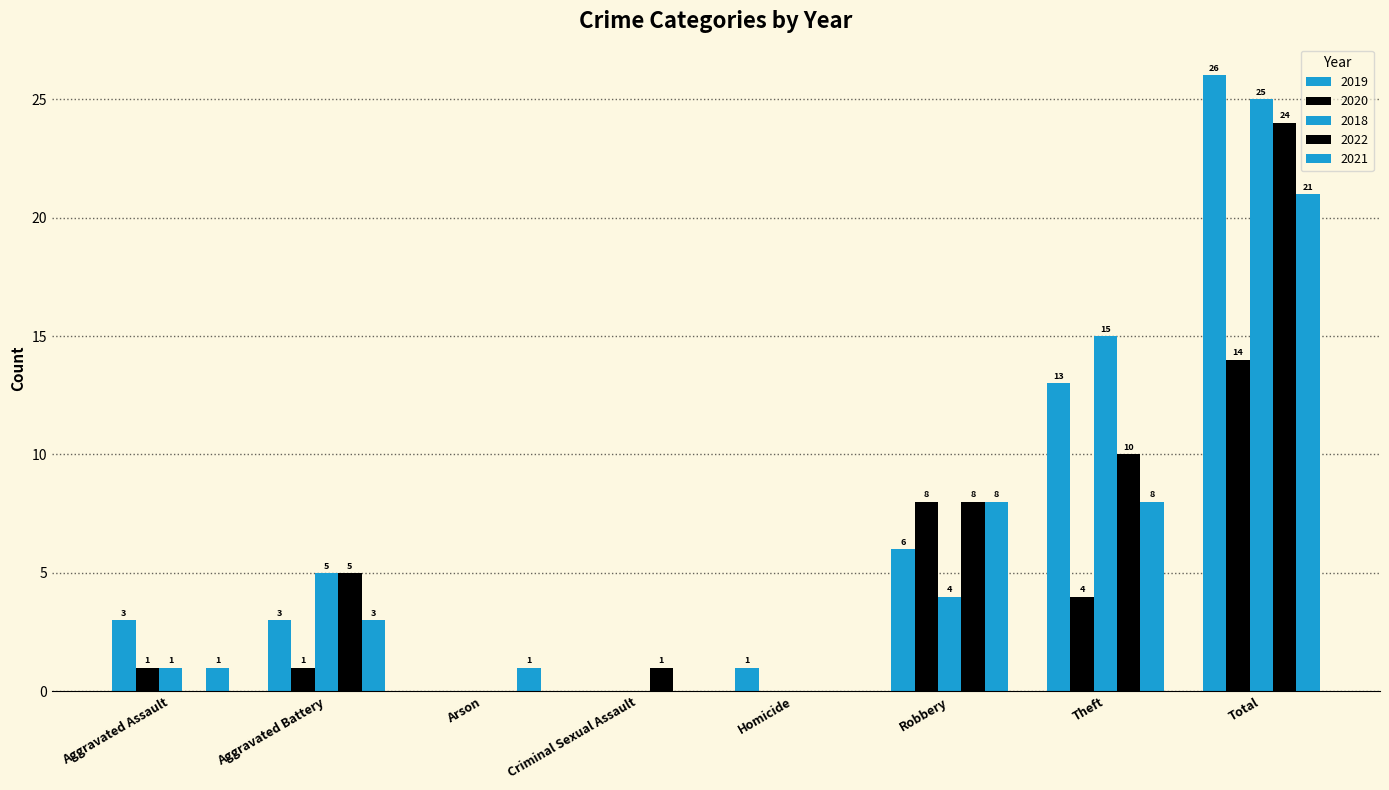

Is the value of 2022 at Criminal Sexual Assault greater than the value of 2020 at Theft?

No